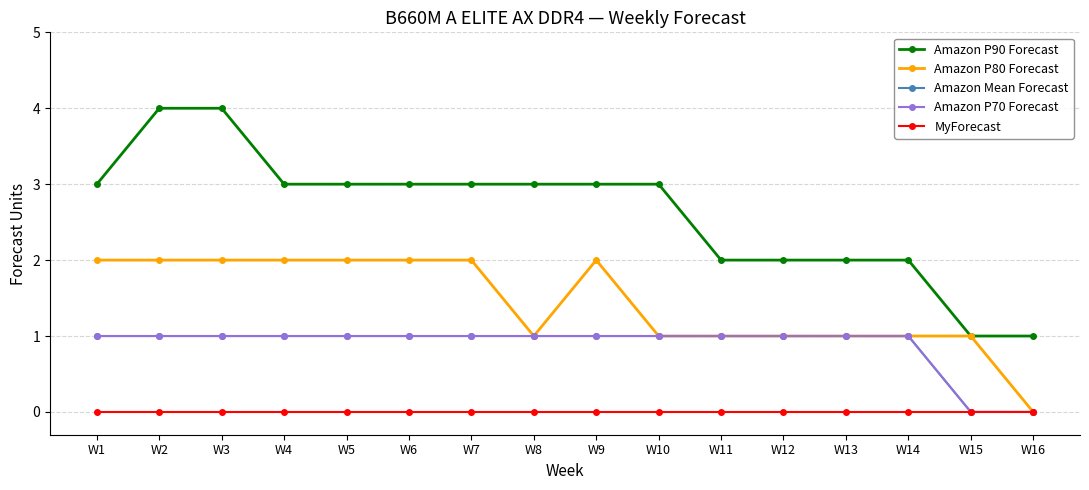

Is this an area chart (filled region under the line)?

No